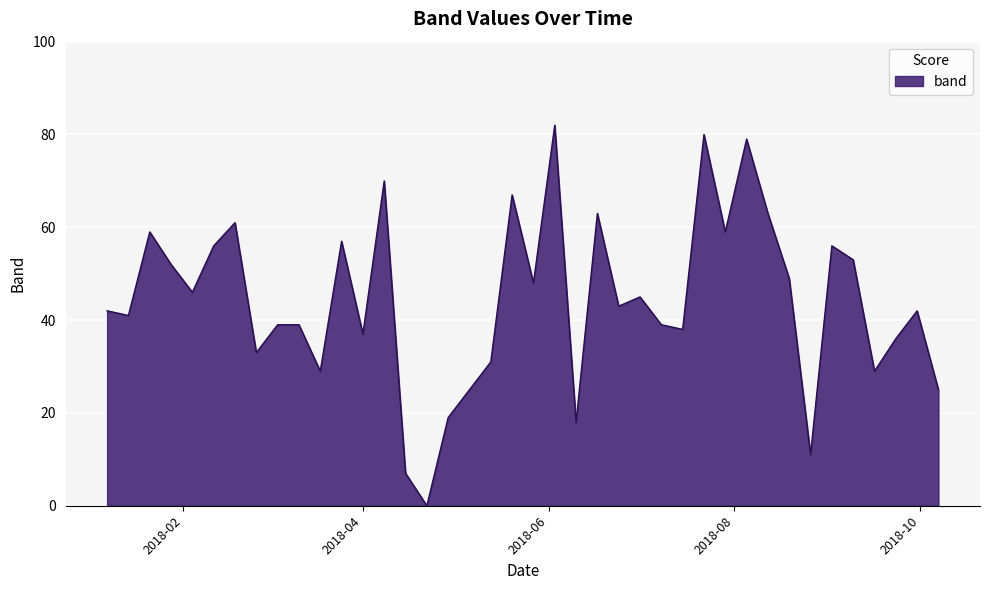

Reading left to right, extract all data points from this chart.

42	41	59	52	46	56	61	33	39	39	29	57	37	70	7	0	19	25	31	67	48	82	18	63	43	45	39	38	80	59	79	63	49	11	56	53	29	36	42	25